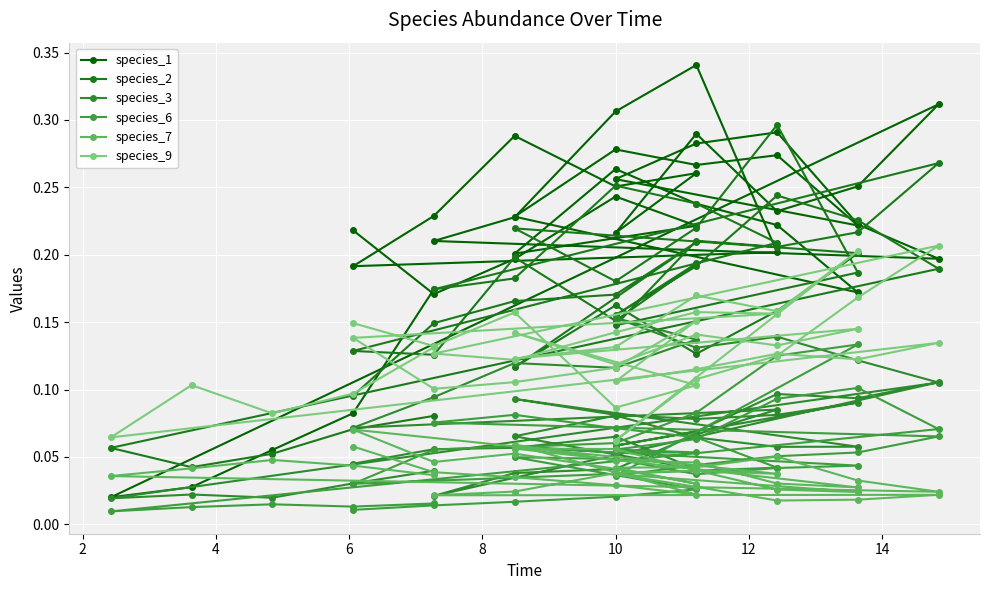

True or false: species_2 and species_3 intersect in this chart.

False